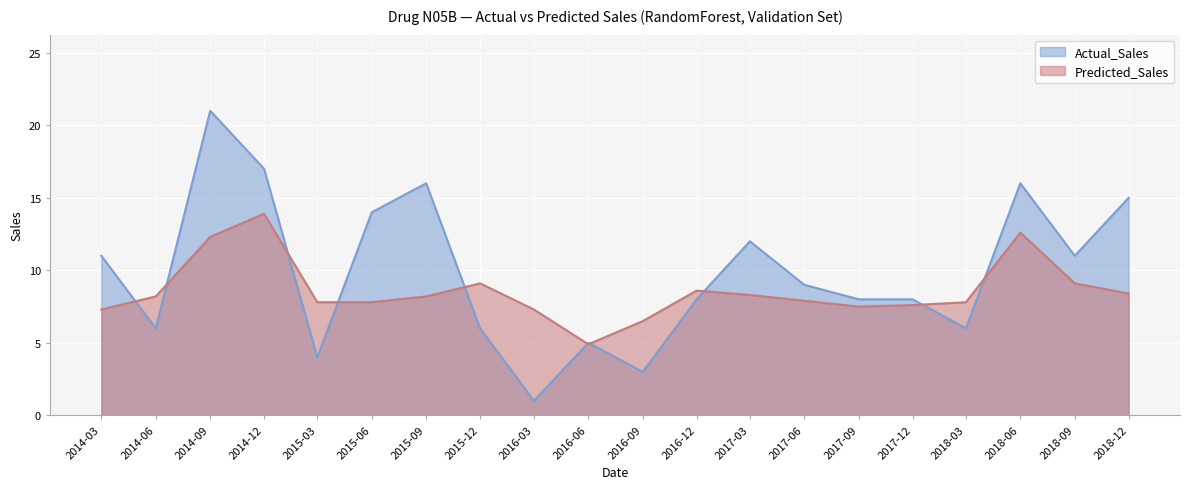

The value of Predicted_Sales at 2015-06 is 7.8. True or false?

True